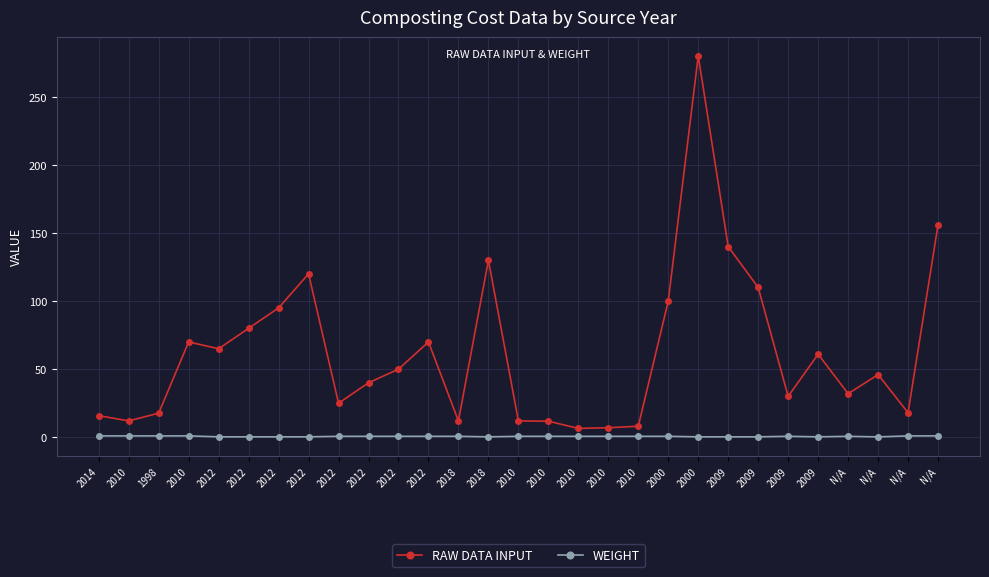

Which series has the widest spread of values?

RAW DATA INPUT